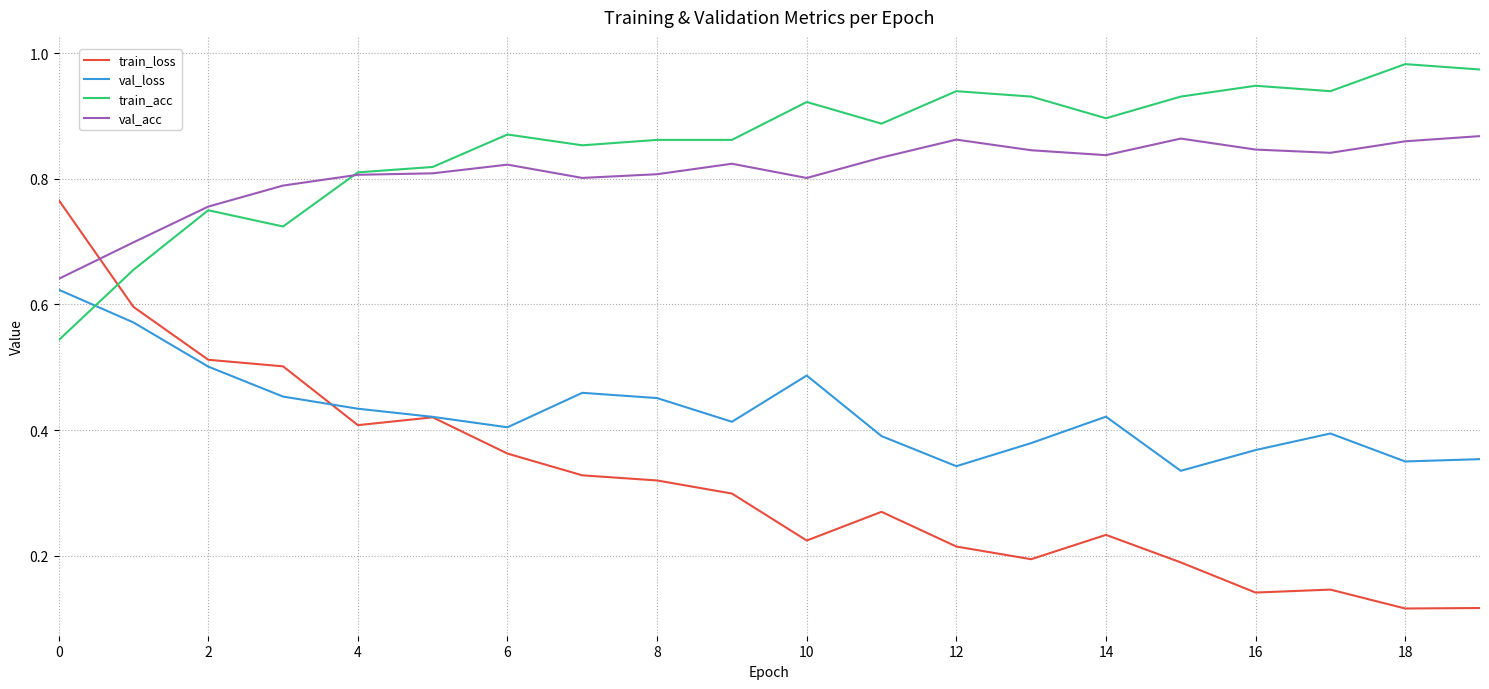

True or false: val_loss and train_acc cross at least once.

True